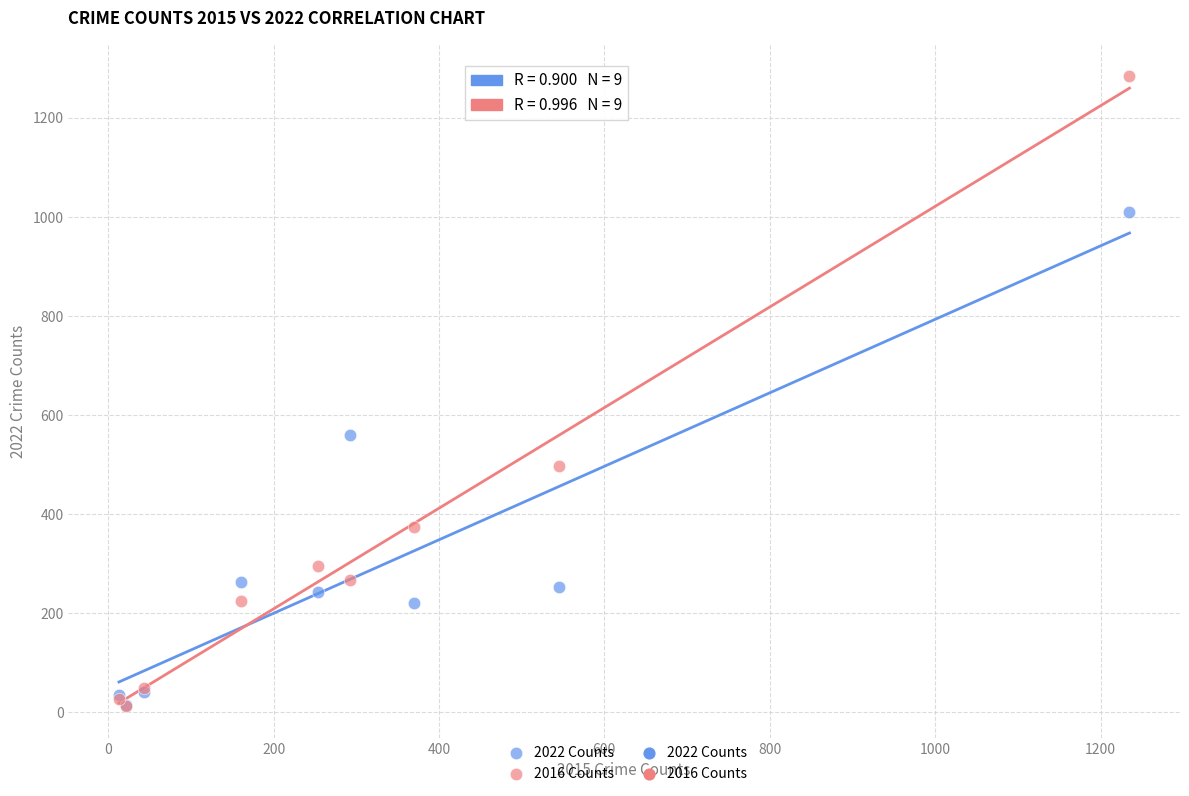

Across all series, what Y value is closest to 648?

559